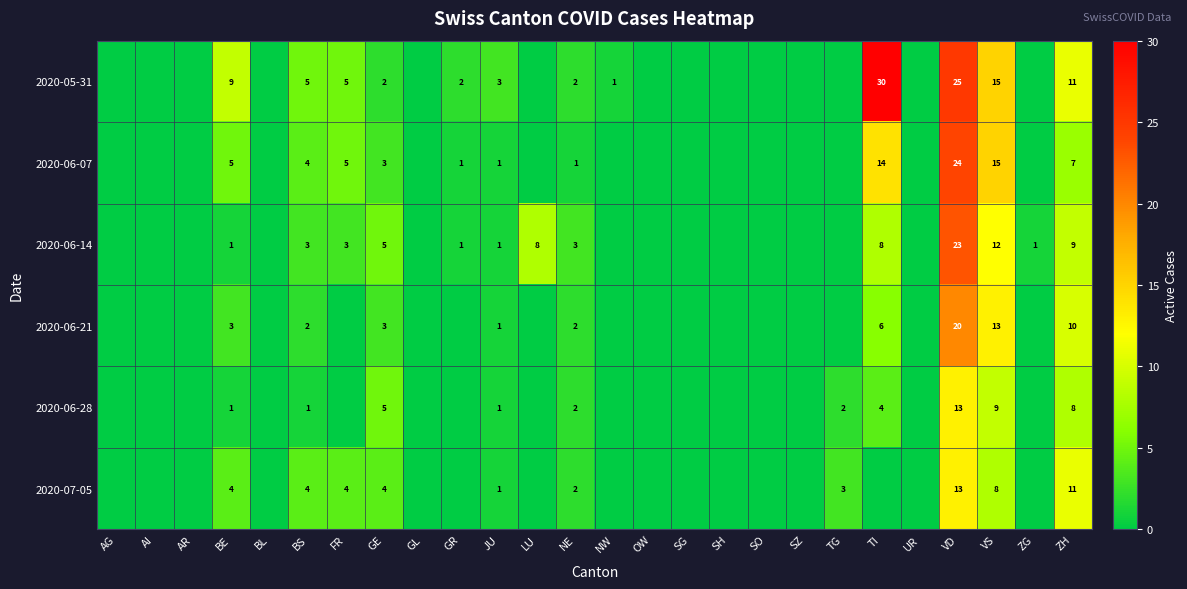

Count the number of categories in the chart.

26